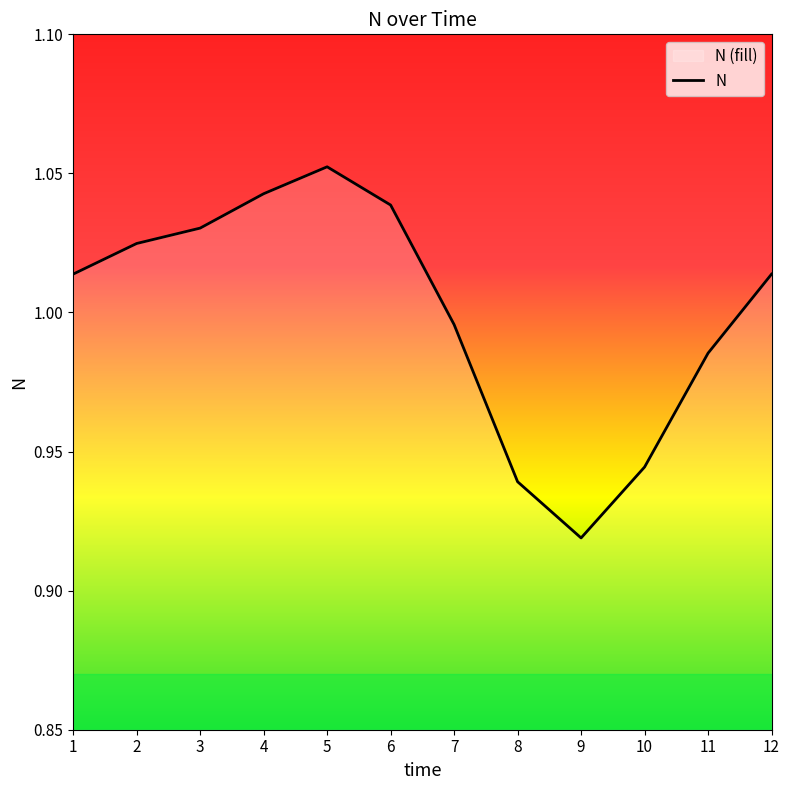

How many points are lower than both their immediate neighbors (excluding endpoints)?

1